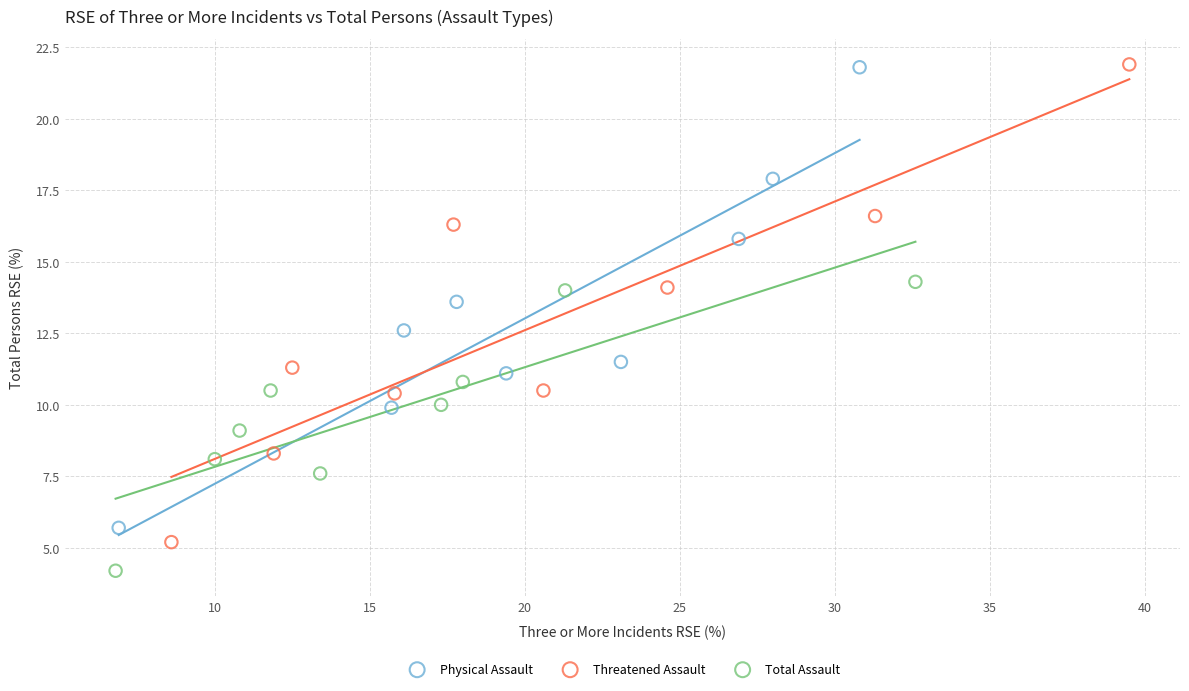

What are all the series names shown in the legend?

Physical Assault, Threatened Assault, Total Assault